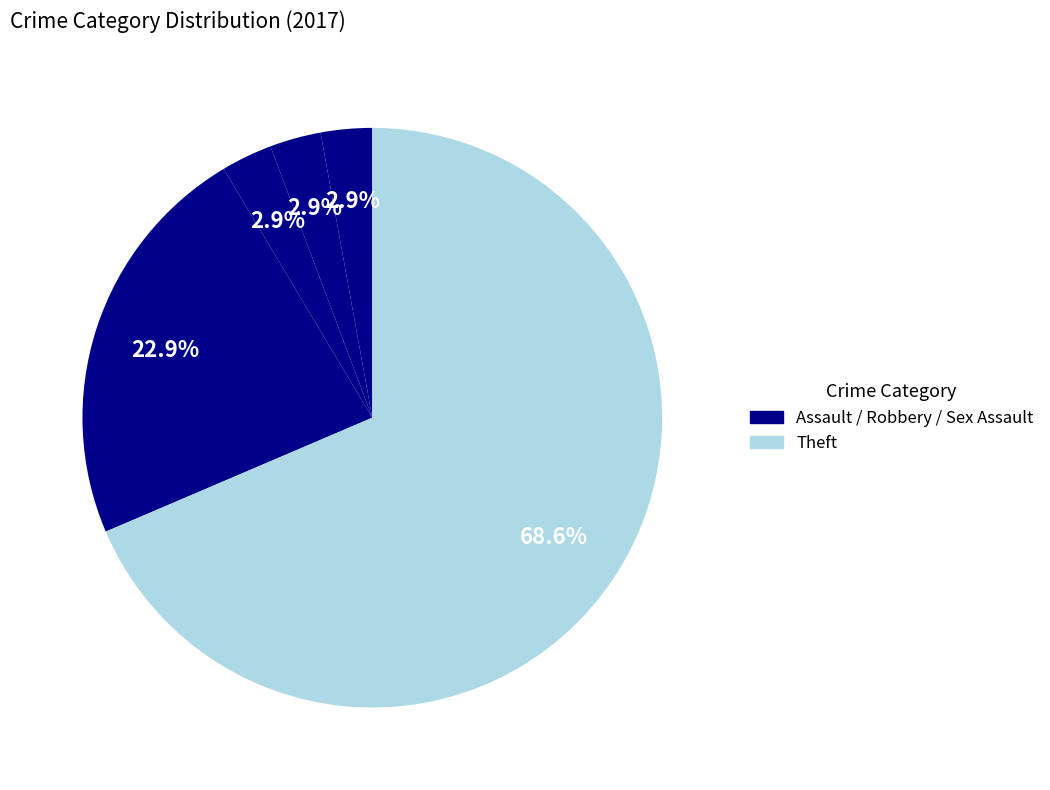

How many segments does this pie chart have?

5